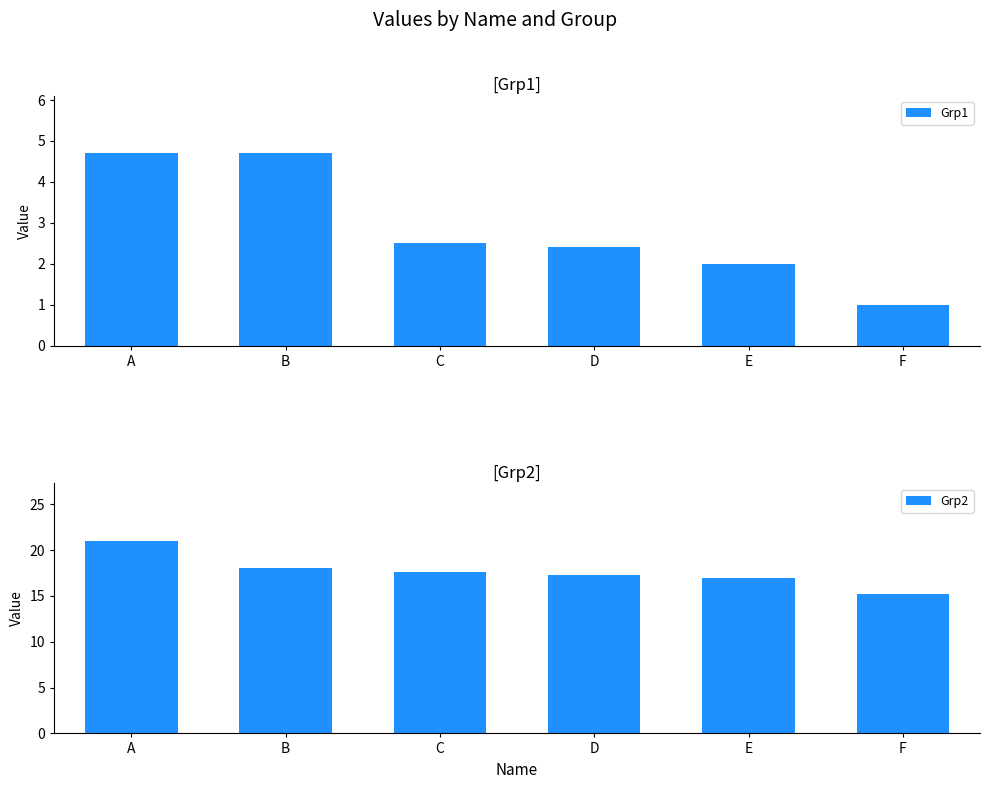

How many groups of bars are there?

6